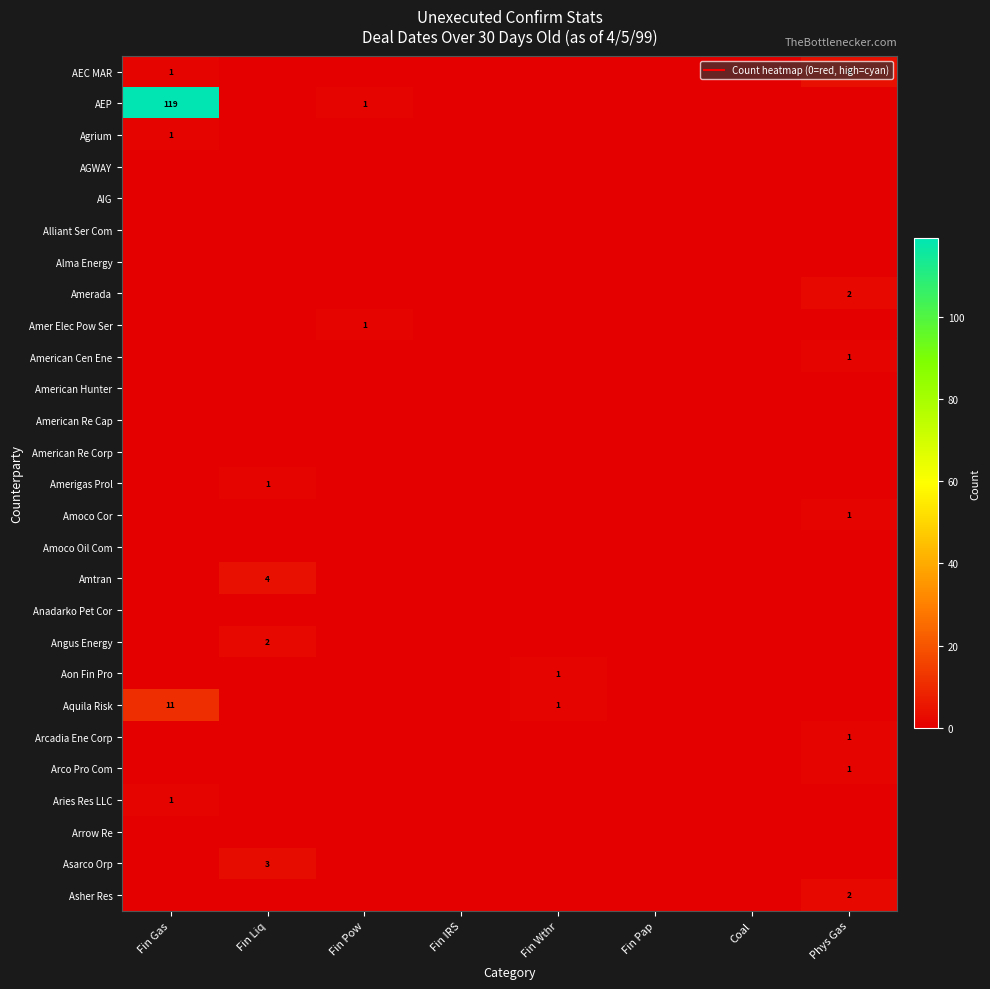

List the series in order of their peak value, lowest first.

AGWAY, AIG, Alliant Ser Com, Alma Energy, American Hunter, American Re Cap, American Re Corp, Amoco Oil Com, Anadarko Pet Cor, Arrow Re, Agrium, Amer Elec Pow Ser, American Cen Ene, Amerigas Prol, Amoco Cor, Aon Fin Pro, Arcadia Ene Corp, Arco Pro Com, Aries Res LLC, Amerada, Angus Energy, Asher Res, Asarco Orp, AEC MAR, Amtran, Aquila Risk, AEP